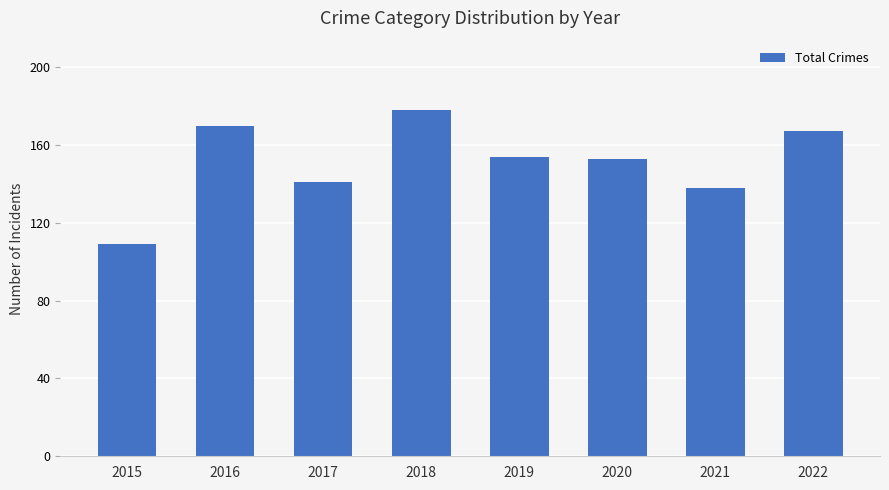

How many data points does each series have?

8